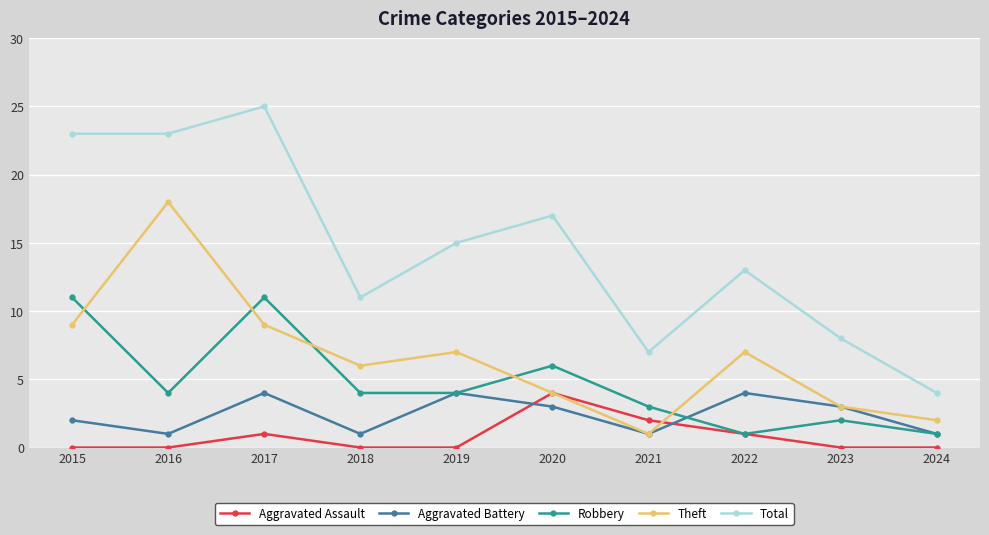

The value of Aggravated Battery at 2018 is 0. True or false?

False